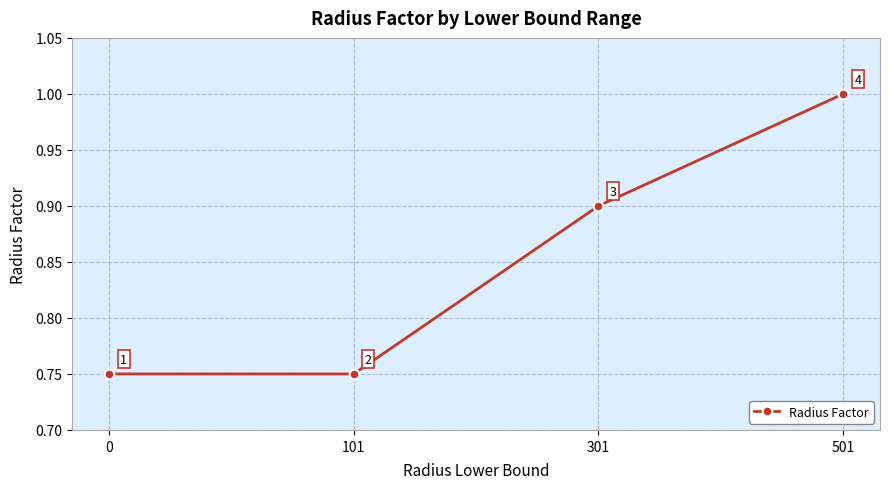

Count the values in the range 0 to 1.

4